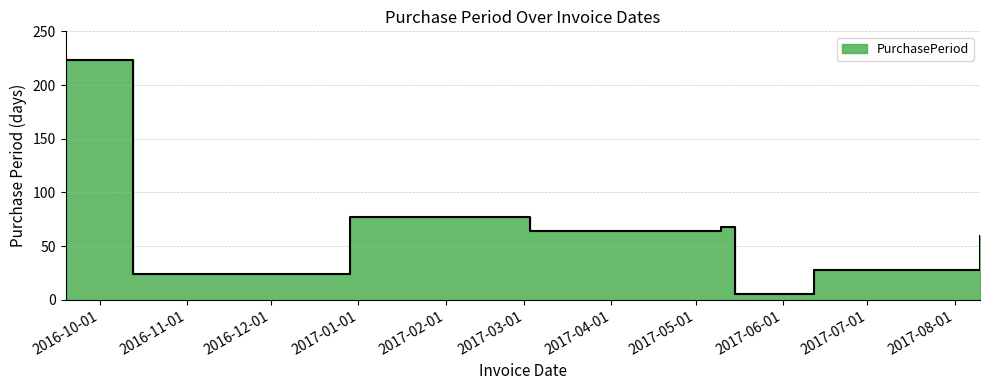

True or false: the data shows 110 at 2016-12-29.

False